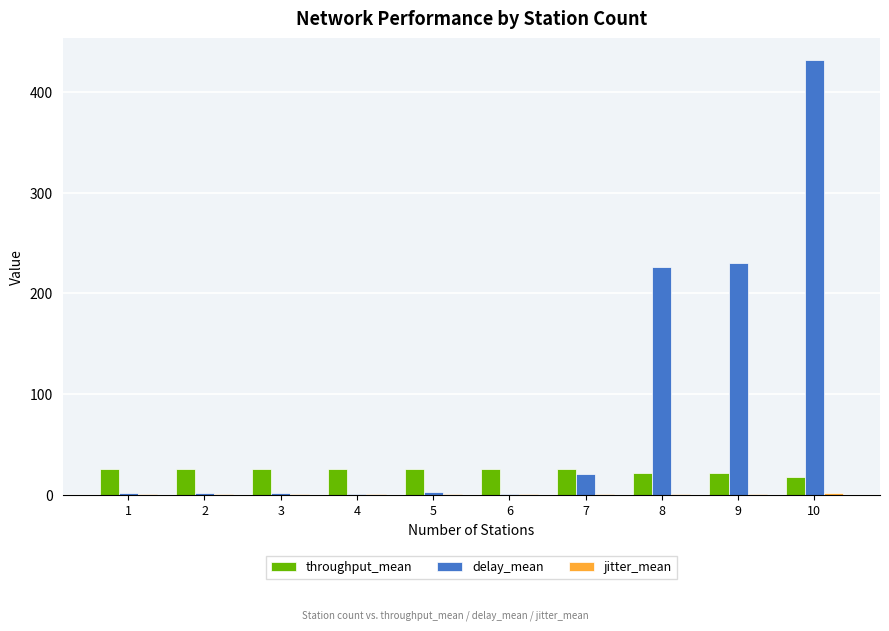

Which series has the largest total across all categories?

delay_mean